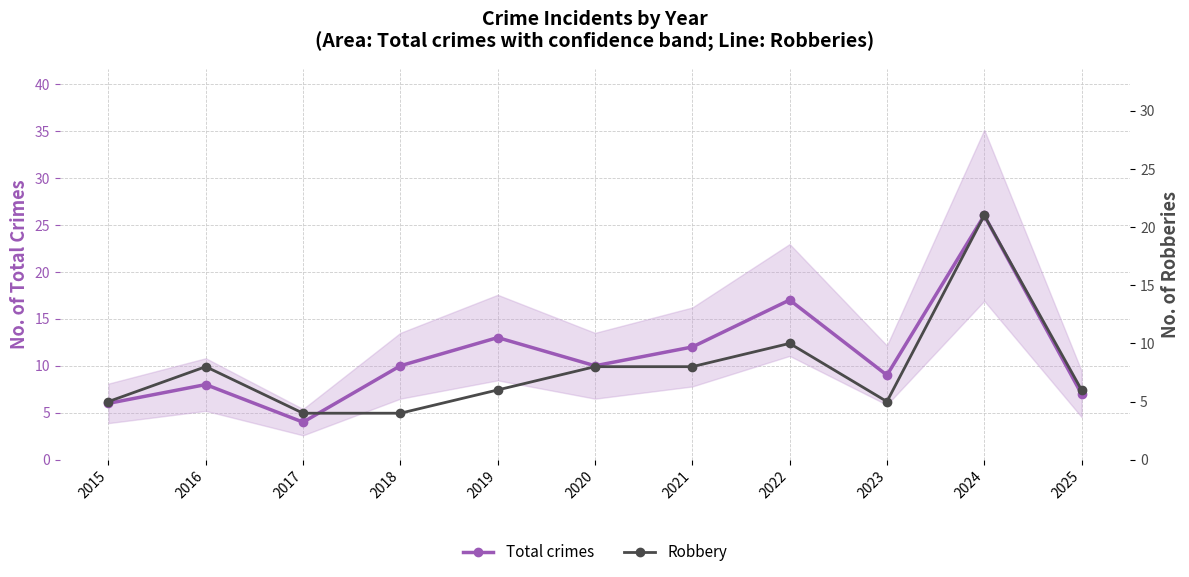

What is the spread (max minus min) of values at 2023?

4